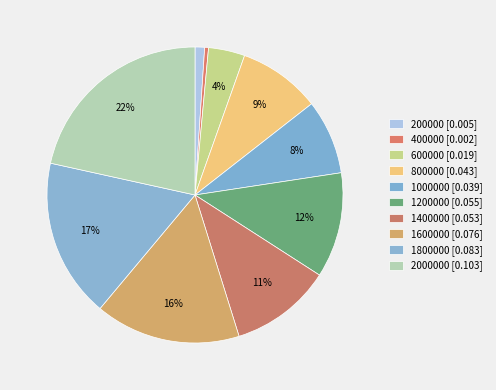

How many slices are in this pie chart?

10